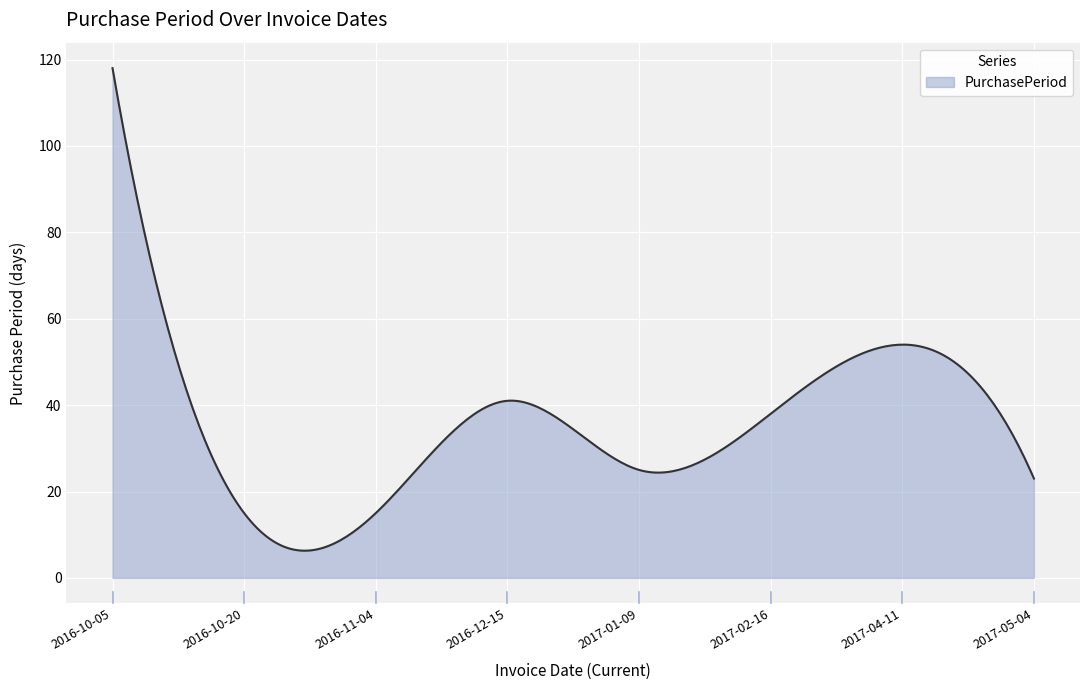

What is the smallest value displayed?

6.3